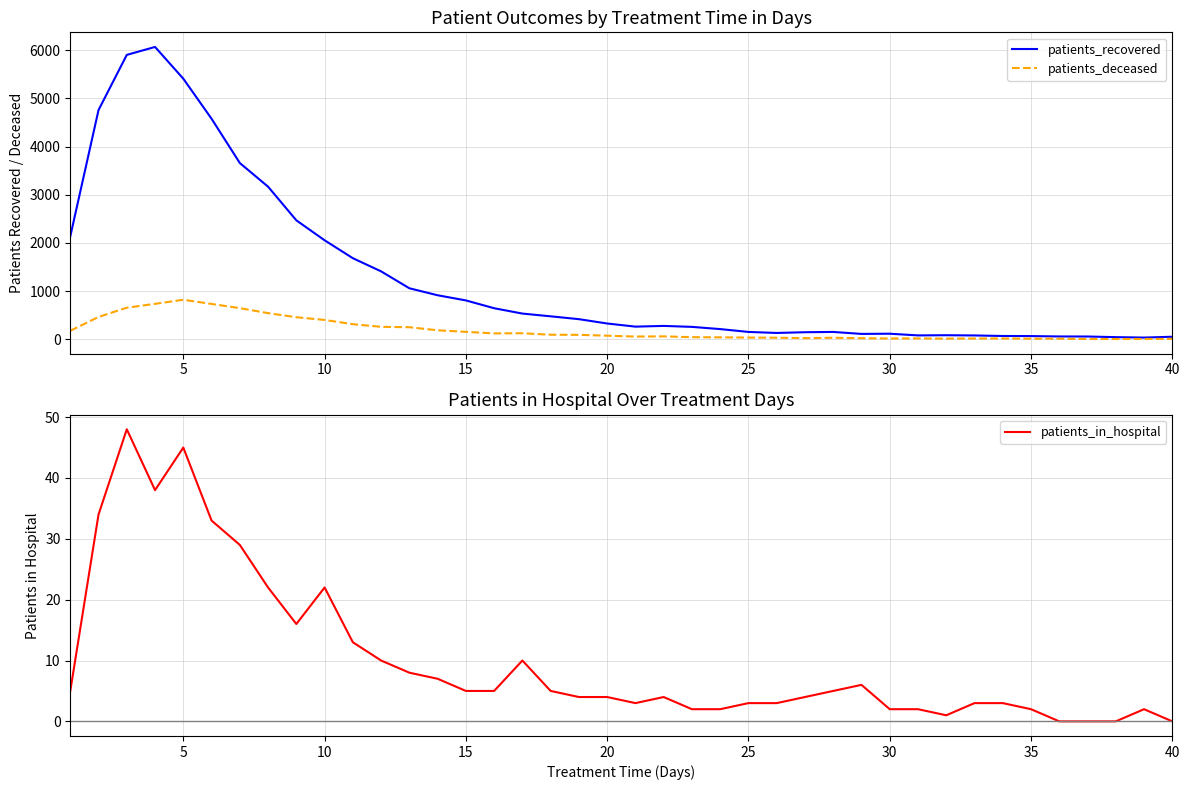

True or false: patients_in_hospital and patients_recovered cross at least once.

False